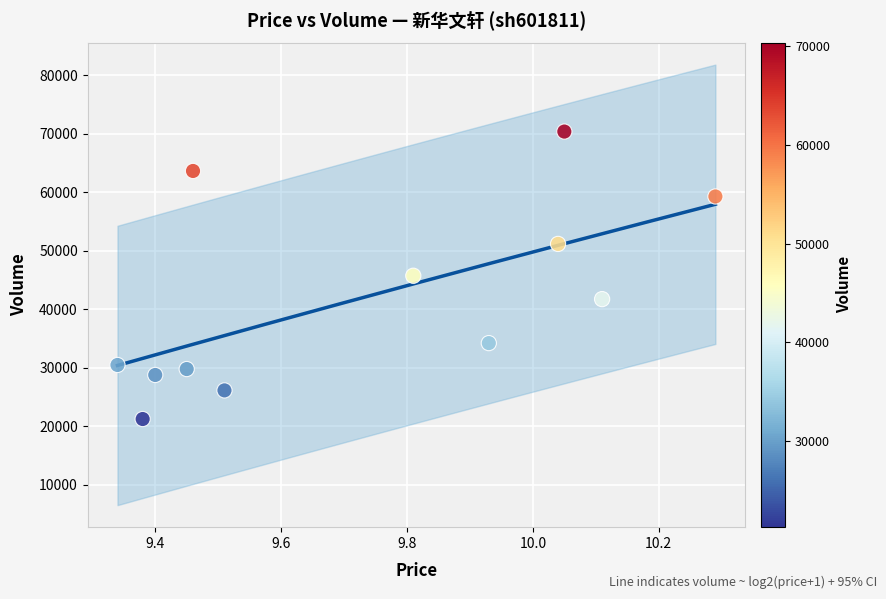

What is the range of Y values (max minus min)?

49159